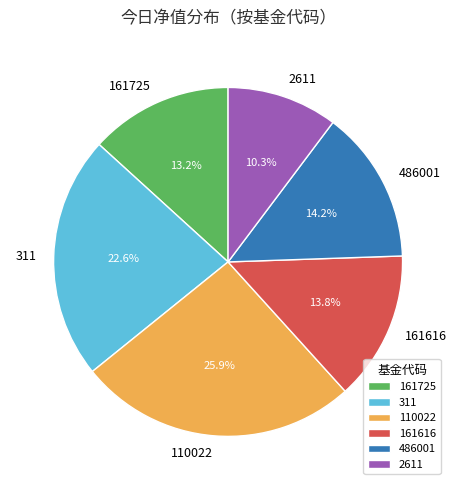

Which has a higher value, 161725 or 486001?

486001